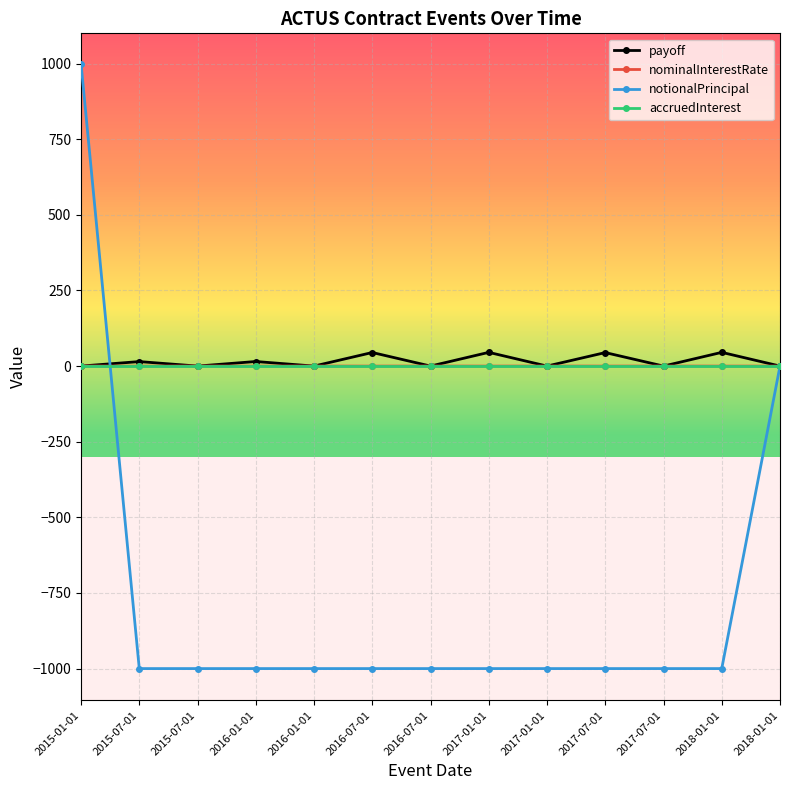

What is the difference between the payoff values at 2018-01-01 and 2018-01-01?

45.4